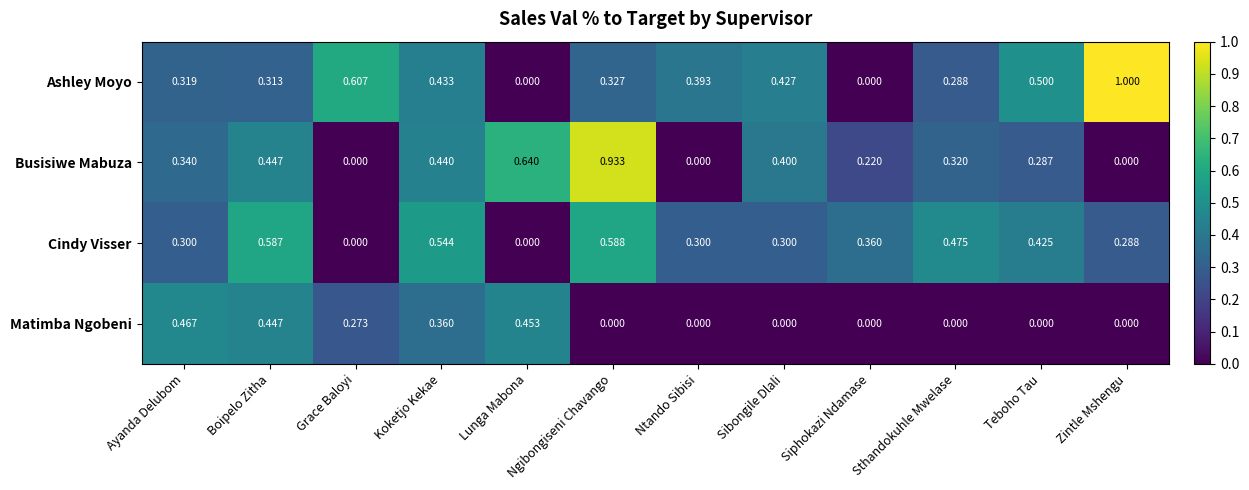

Between Lunga Mabona and Sibongile Dlali, which series saw the biggest shift?

Matimba Ngobeni